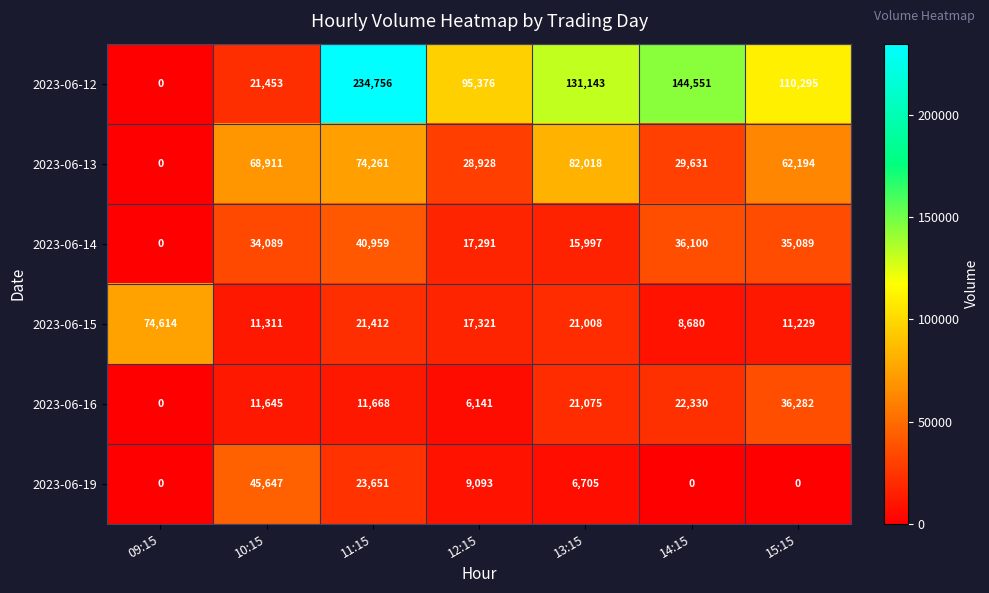

What is the total value across all series at 13:15?

277946